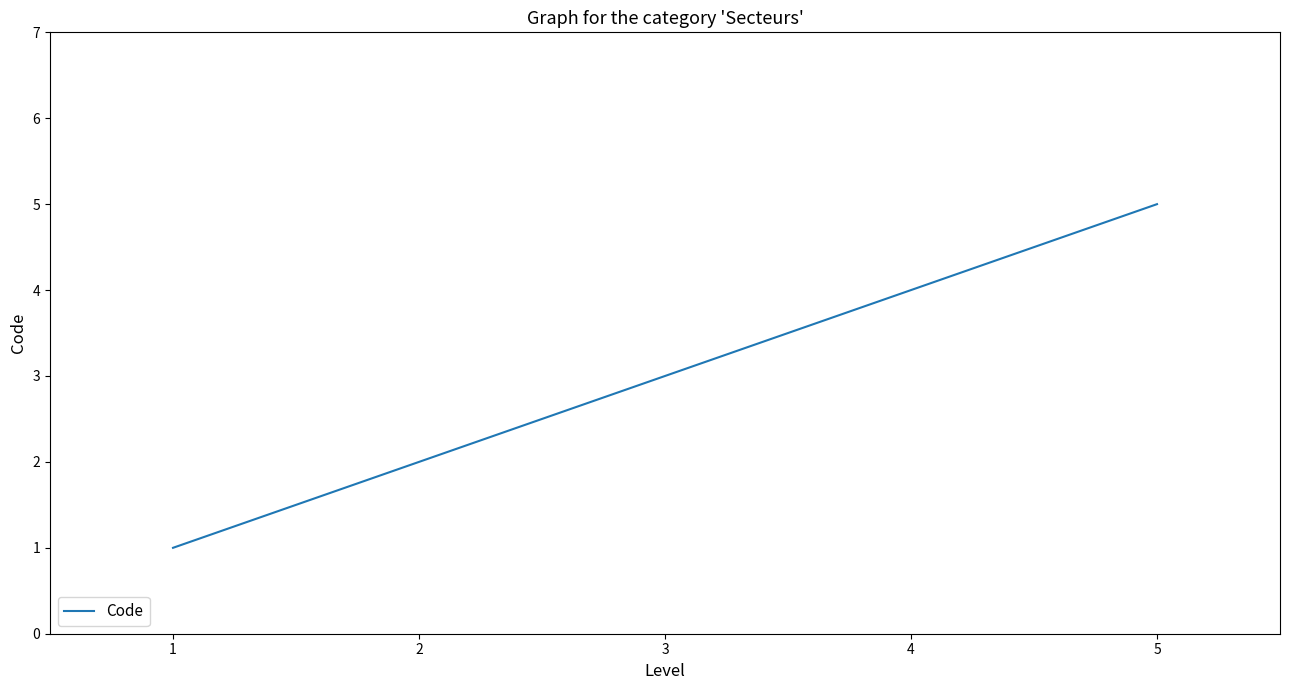

What is the difference between the second highest and minimum values?

3